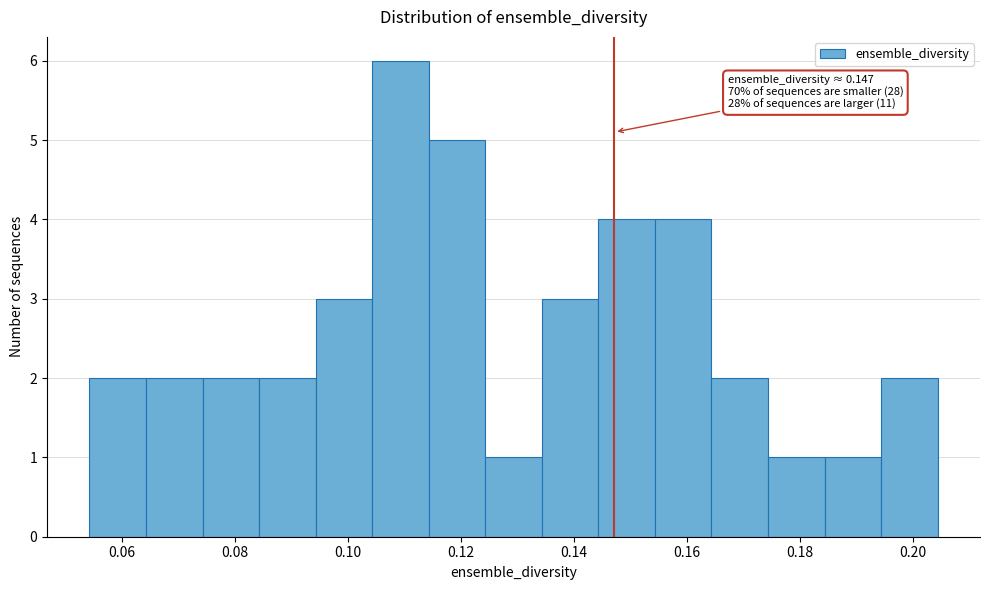

Which range on the x-axis has the tallest bar?

0.104 to 0.114